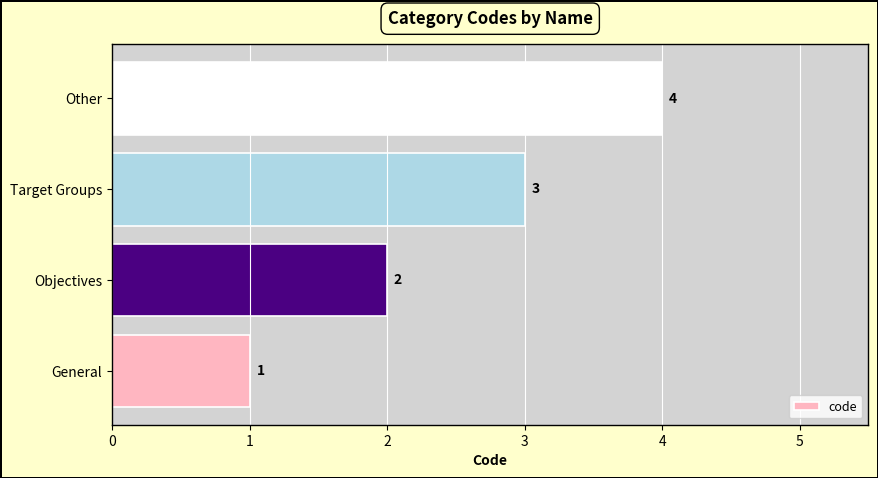

List the labels in order of value, largest first.

Other, Target Groups, Objectives, General